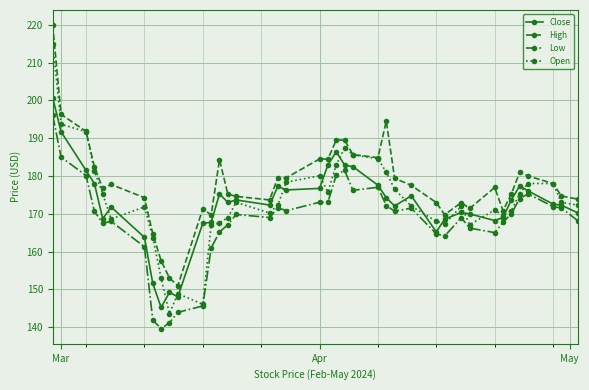

Rank the series by their maximum value, from lowest to highest.

Low, Close, Open, High